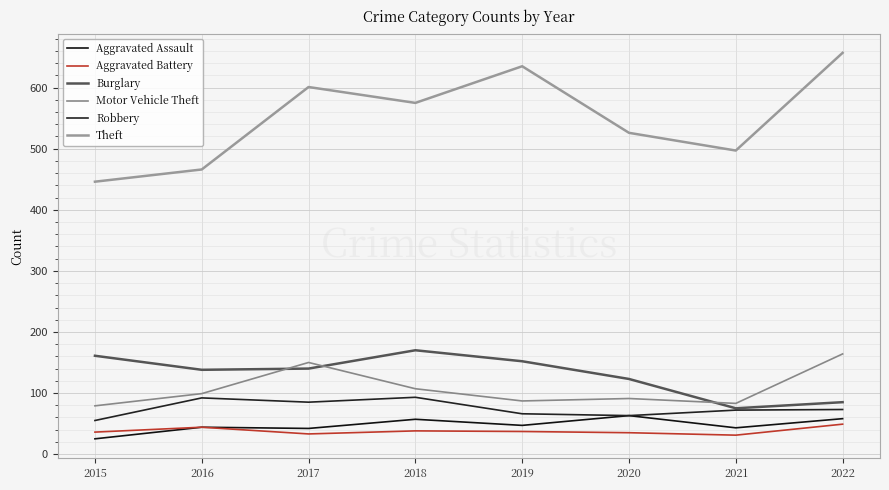

Reading left to right, what are all the values shown in this chart?

Aggravated Assault: 2015=25	2016=44	2017=42	2018=57	2019=47	2020=63	2021=43	2022=58
Aggravated Battery: 2015=36	2016=44	2017=33	2018=38	2019=37	2020=35	2021=31	2022=49
Burglary: 2015=161	2016=138	2017=140	2018=170	2019=152	2020=123	2021=75	2022=85
Motor Vehicle Theft: 2015=79	2016=99	2017=150	2018=107	2019=87	2020=91	2021=83	2022=164
Robbery: 2015=55	2016=92	2017=85	2018=93	2019=66	2020=63	2021=72	2022=73
Theft: 2015=446	2016=466	2017=601	2018=575	2019=635	2020=526	2021=497	2022=657